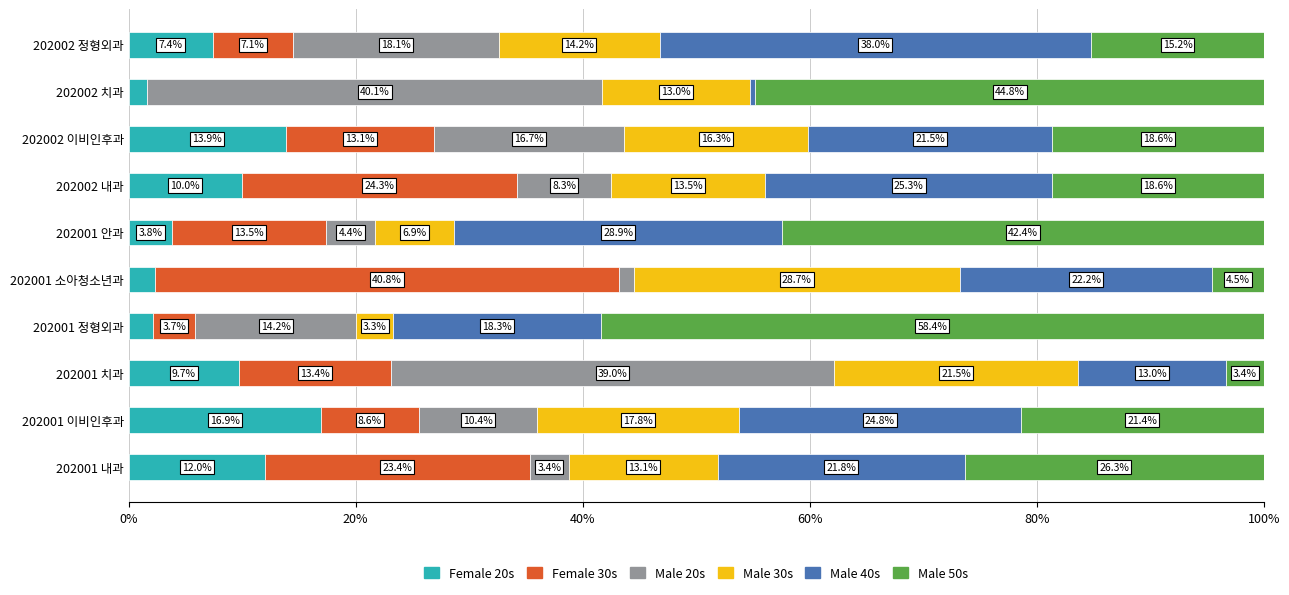

What are all the series names shown in the legend?

Female 20s, Female 30s, Male 20s, Male 30s, Male 40s, Male 50s